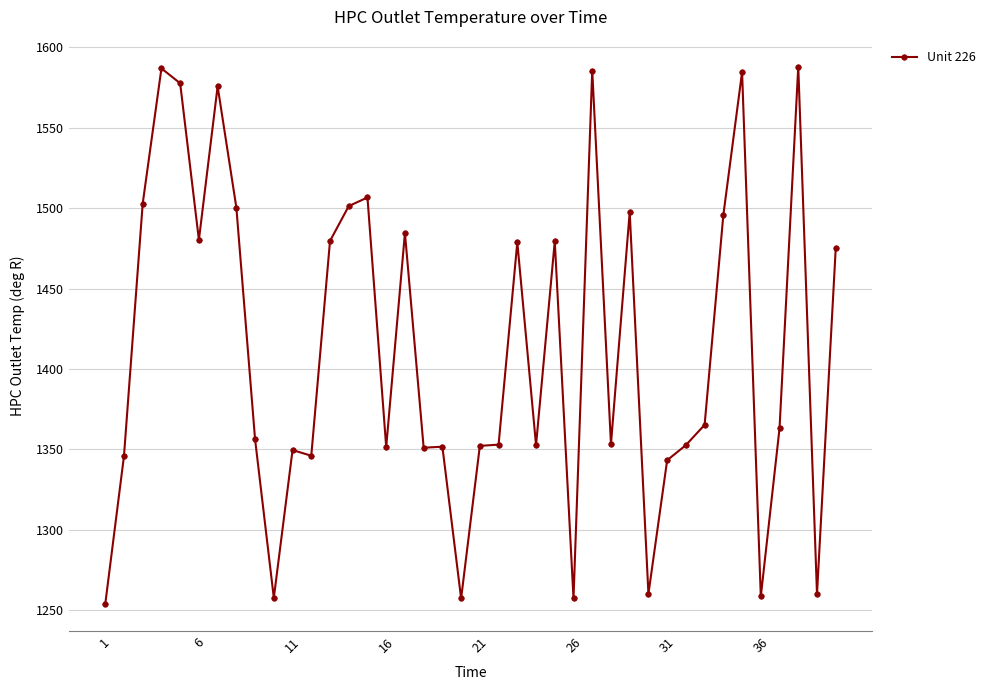

What is the difference between the second highest and minimum values?

333.2